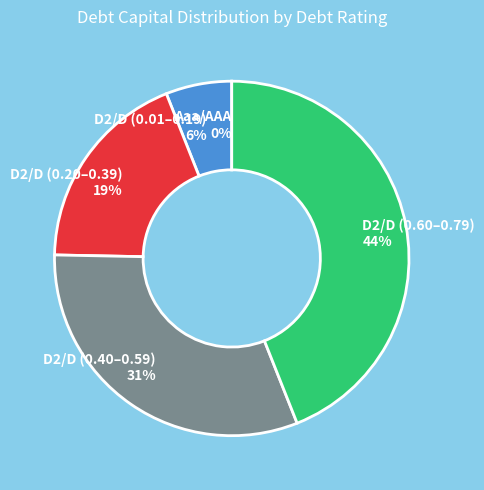

Which category has the biggest portion of the pie?

D2/D (0.60–0.79) 44%